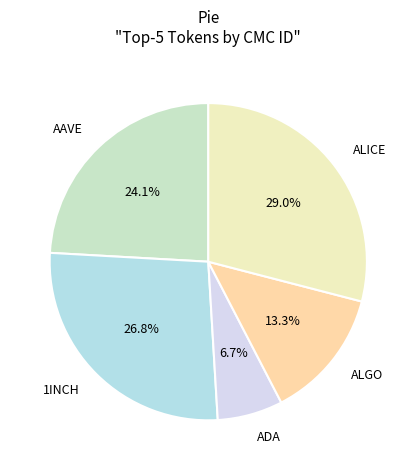

What is the largest slice in the pie chart?

ALICE